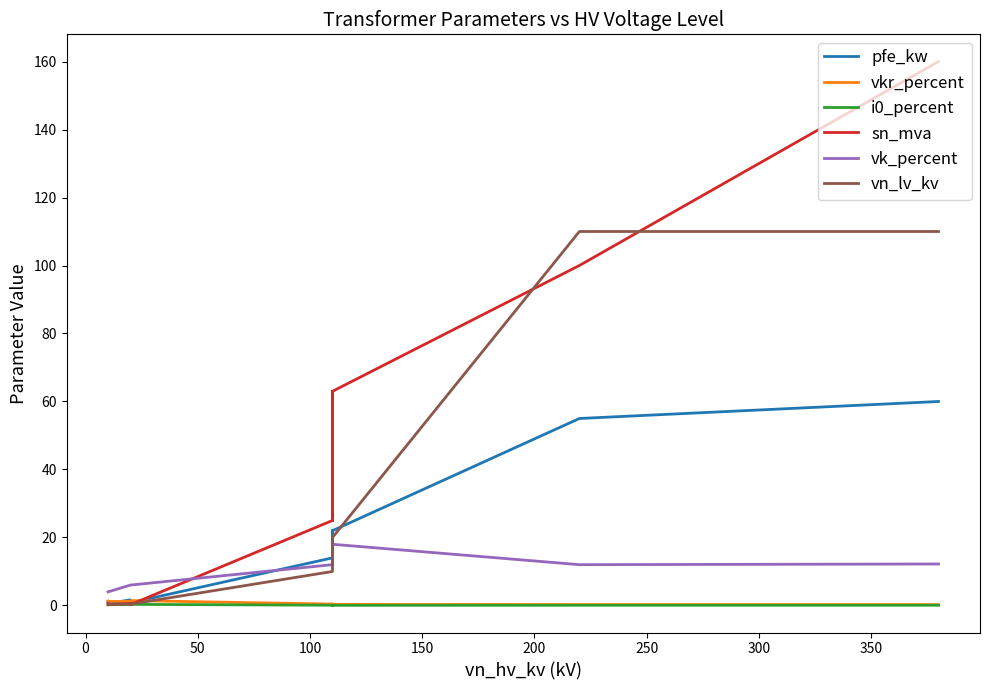

What is the greatest value displayed?

160.0